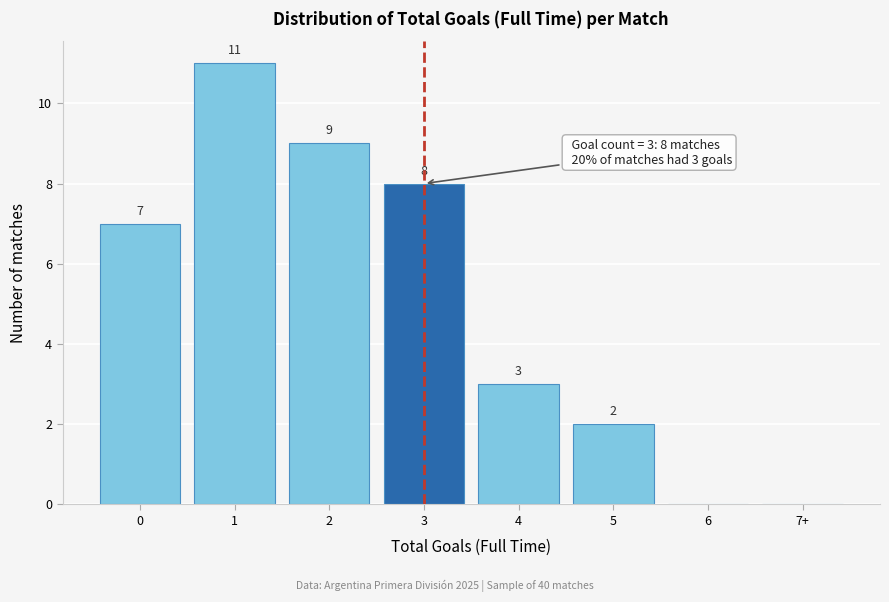

Reading right to left, extract all data points from this chart.

7+=0	6=0	5=2	4=3	3=8	2=9	1=11	0=7